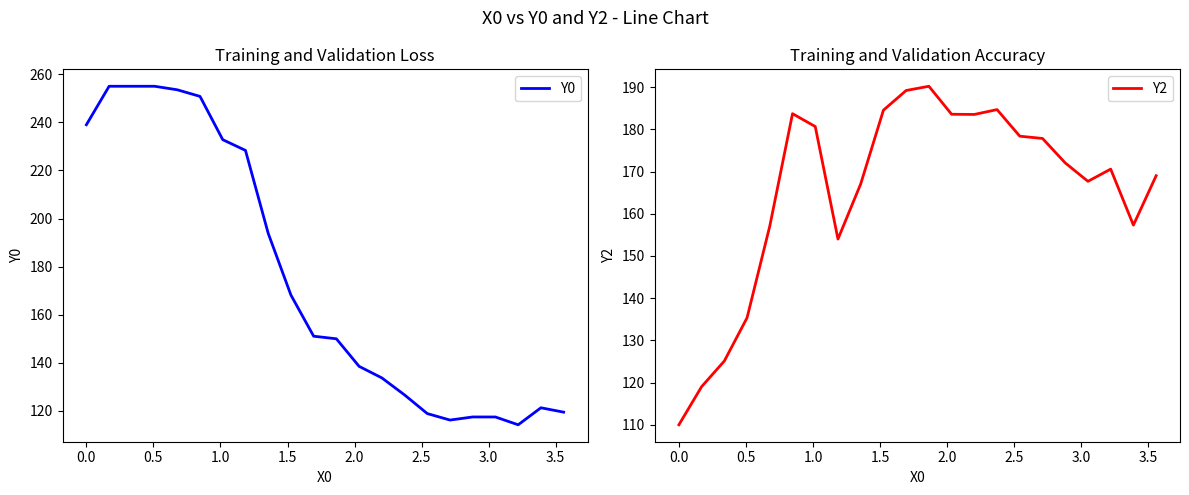

Is this an area chart (filled region under the line)?

No